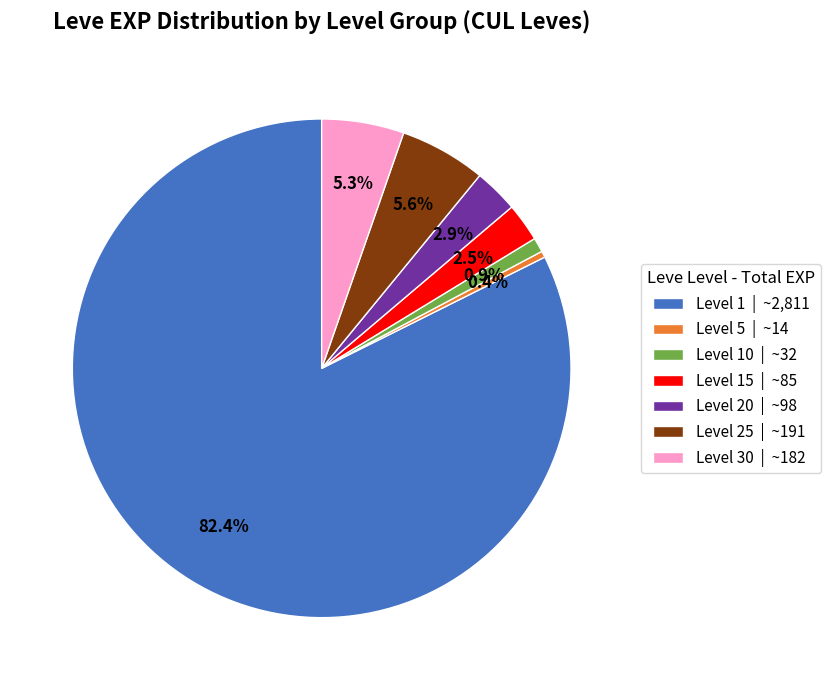

Does Level 20 | ~98 represent more than half of the total?

No